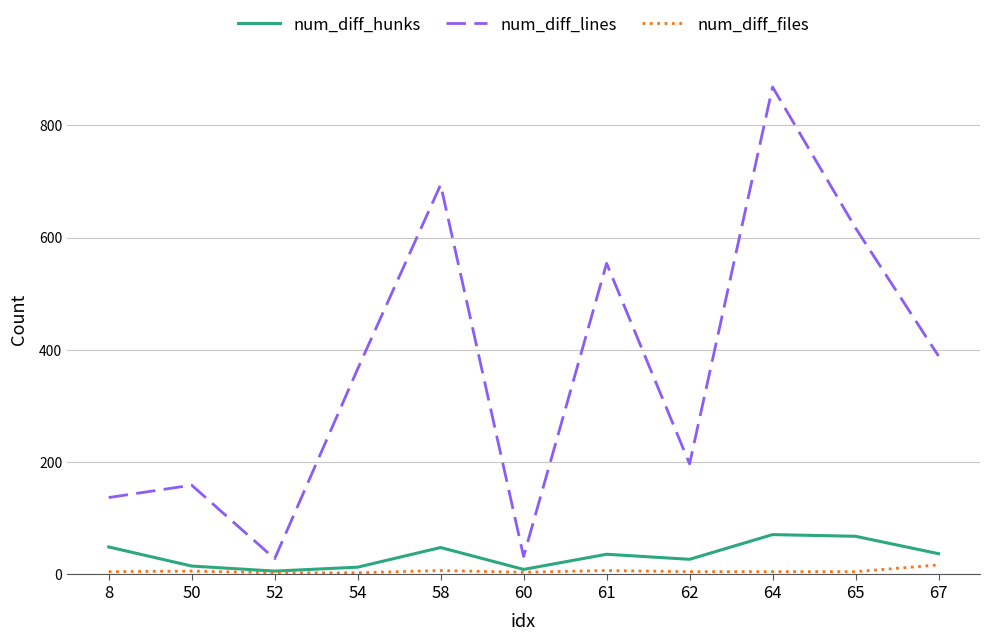

Rank the series at 65 from highest to lowest value.

num_diff_lines, num_diff_hunks, num_diff_files